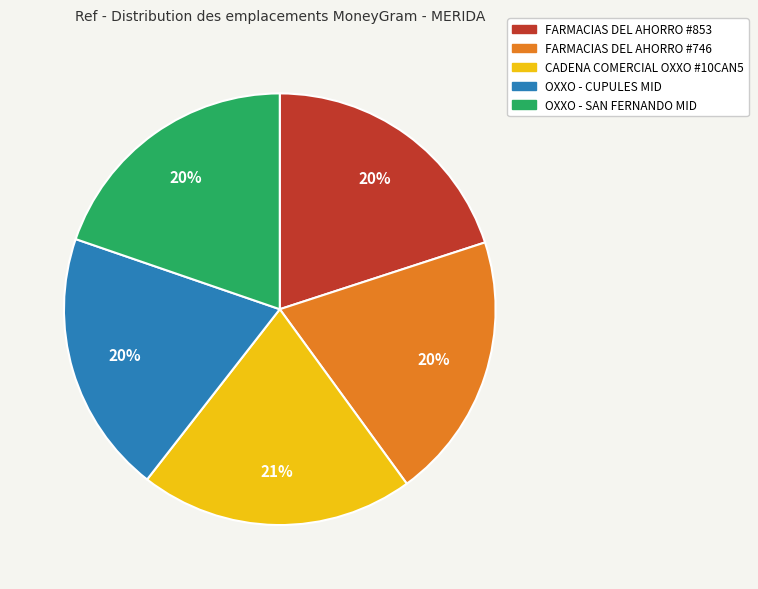

To the nearest percent, what percentage of the pie is FARMACIAS DEL AHORRO #746?

20%